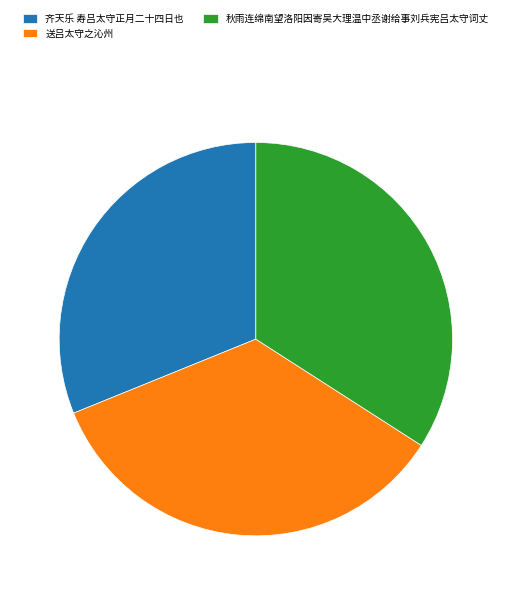

Rank the categories by value from lowest to highest.

齐天乐 寿吕太守正月二十四日也, 秋雨连绵南望洛阳因寄吴大理温中丞谢给事刘兵宪吕太守词丈, 送吕太守之沁州